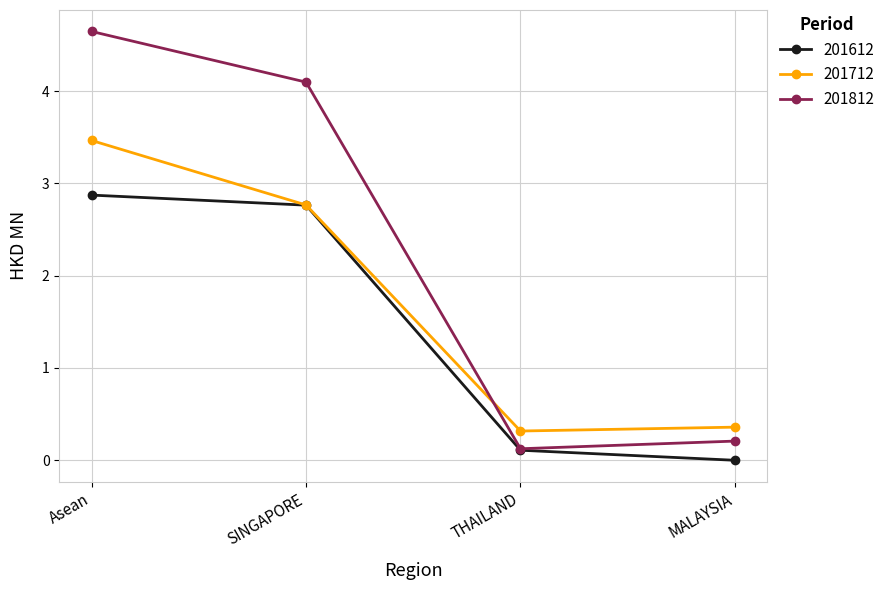

What is the spread (max minus min) of values at SINGAPORE?

1.3